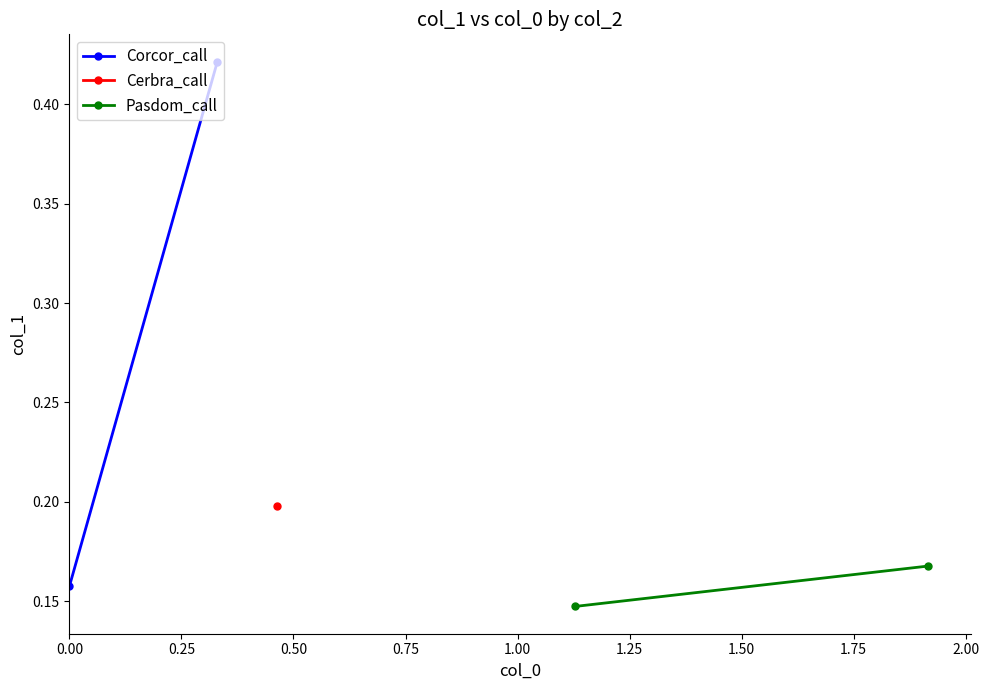

What is the average value of the Corcor_call series?

0.3